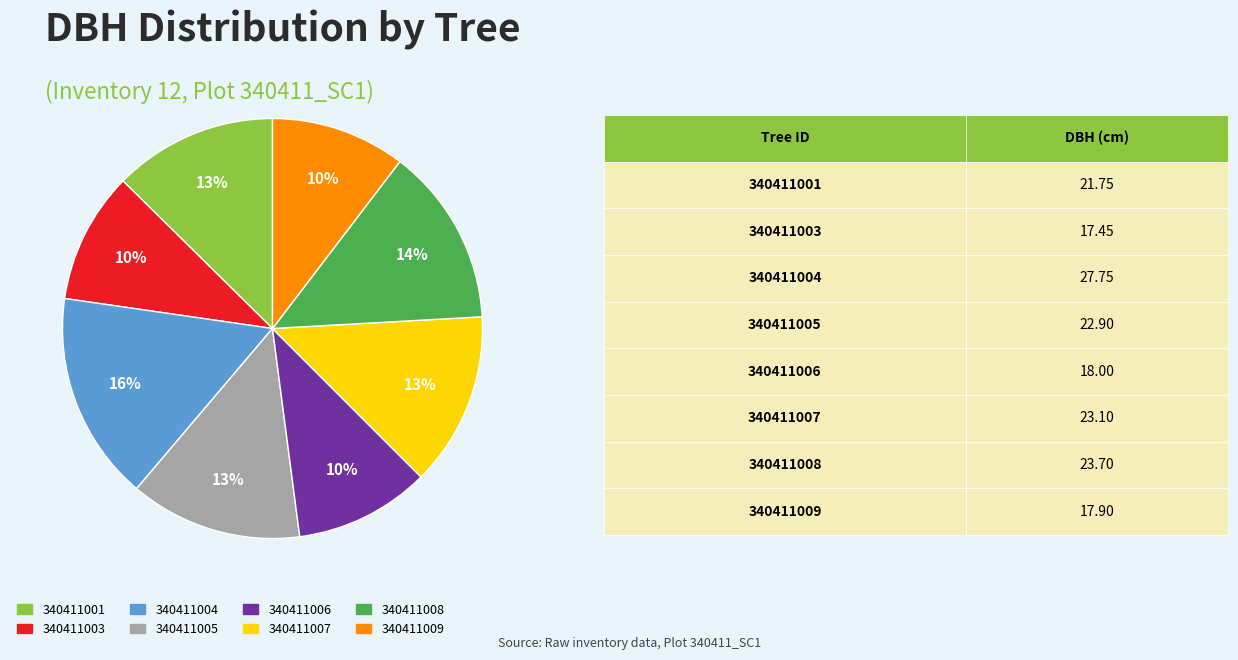

Do 340411008 and 340411007 together represent more than half of the pie?

No